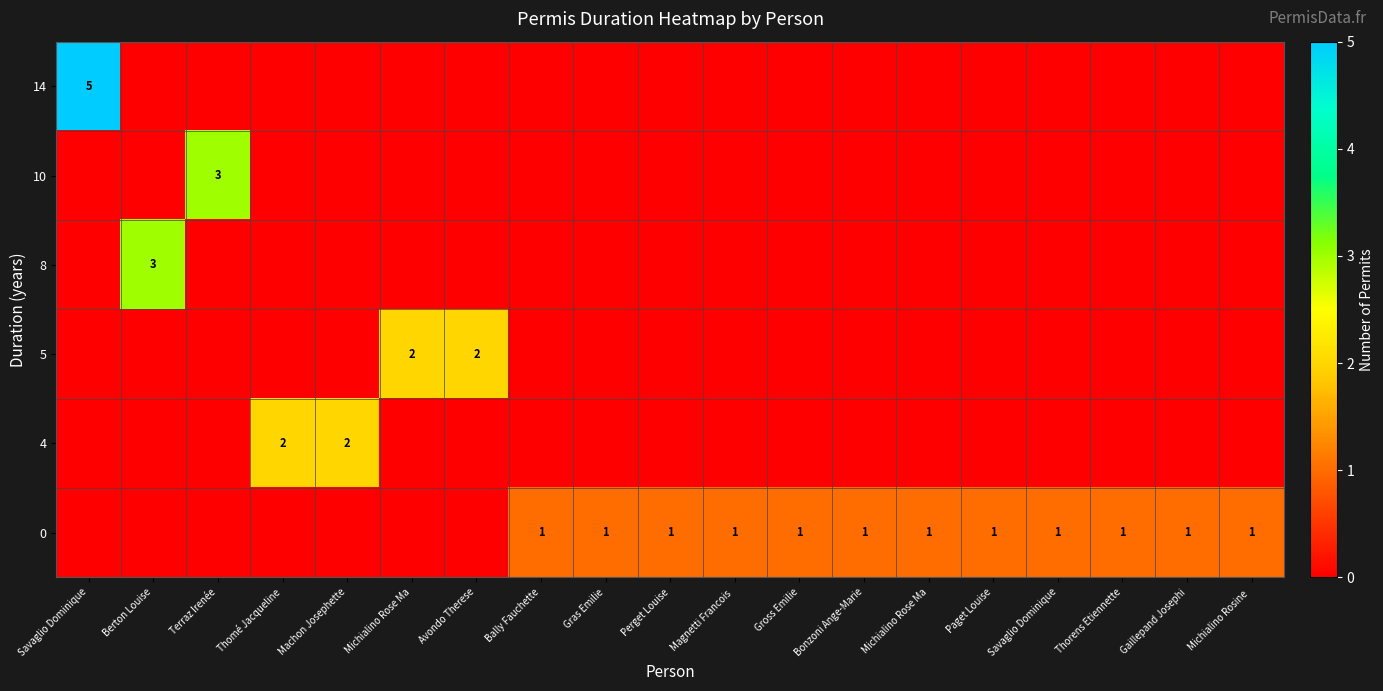

Reading left to right, list all the values displayed in this chart.

row_0: Savaglio Dominique=5	Berton Louise=0	Terraz Irenée=0	Thomé Jacqueline=0	Machon Josephette=0	Michialino Rose Ma=0	Avondo Therese=0	Bally Fauchette=0	Gras Emilie=0	Perget Louise=0	Magnetti Francois =0	Gross Emilie=0	Bonzoni Ange-Marie=0	Michialino Rose Ma=0	Paget Louise=0	Savaglio Dominique=0	Thorens Etiennette=0	Gaillepand Josephi=0	Michialino Rosine =0
row_1: Savaglio Dominique=0	Berton Louise=0	Terraz Irenée=3	Thomé Jacqueline=0	Machon Josephette=0	Michialino Rose Ma=0	Avondo Therese=0	Bally Fauchette=0	Gras Emilie=0	Perget Louise=0	Magnetti Francois =0	Gross Emilie=0	Bonzoni Ange-Marie=0	Michialino Rose Ma=0	Paget Louise=0	Savaglio Dominique=0	Thorens Etiennette=0	Gaillepand Josephi=0	Michialino Rosine =0
row_2: Savaglio Dominique=0	Berton Louise=3	Terraz Irenée=0	Thomé Jacqueline=0	Machon Josephette=0	Michialino Rose Ma=0	Avondo Therese=0	Bally Fauchette=0	Gras Emilie=0	Perget Louise=0	Magnetti Francois =0	Gross Emilie=0	Bonzoni Ange-Marie=0	Michialino Rose Ma=0	Paget Louise=0	Savaglio Dominique=0	Thorens Etiennette=0	Gaillepand Josephi=0	Michialino Rosine =0
row_3: Savaglio Dominique=0	Berton Louise=0	Terraz Irenée=0	Thomé Jacqueline=0	Machon Josephette=0	Michialino Rose Ma=2	Avondo Therese=2	Bally Fauchette=0	Gras Emilie=0	Perget Louise=0	Magnetti Francois =0	Gross Emilie=0	Bonzoni Ange-Marie=0	Michialino Rose Ma=0	Paget Louise=0	Savaglio Dominique=0	Thorens Etiennette=0	Gaillepand Josephi=0	Michialino Rosine =0
row_4: Savaglio Dominique=0	Berton Louise=0	Terraz Irenée=0	Thomé Jacqueline=2	Machon Josephette=2	Michialino Rose Ma=0	Avondo Therese=0	Bally Fauchette=0	Gras Emilie=0	Perget Louise=0	Magnetti Francois =0	Gross Emilie=0	Bonzoni Ange-Marie=0	Michialino Rose Ma=0	Paget Louise=0	Savaglio Dominique=0	Thorens Etiennette=0	Gaillepand Josephi=0	Michialino Rosine =0
row_5: Savaglio Dominique=0	Berton Louise=0	Terraz Irenée=0	Thomé Jacqueline=0	Machon Josephette=0	Michialino Rose Ma=0	Avondo Therese=0	Bally Fauchette=1	Gras Emilie=1	Perget Louise=1	Magnetti Francois =1	Gross Emilie=1	Bonzoni Ange-Marie=1	Michialino Rose Ma=1	Paget Louise=1	Savaglio Dominique=1	Thorens Etiennette=1	Gaillepand Josephi=1	Michialino Rosine =1